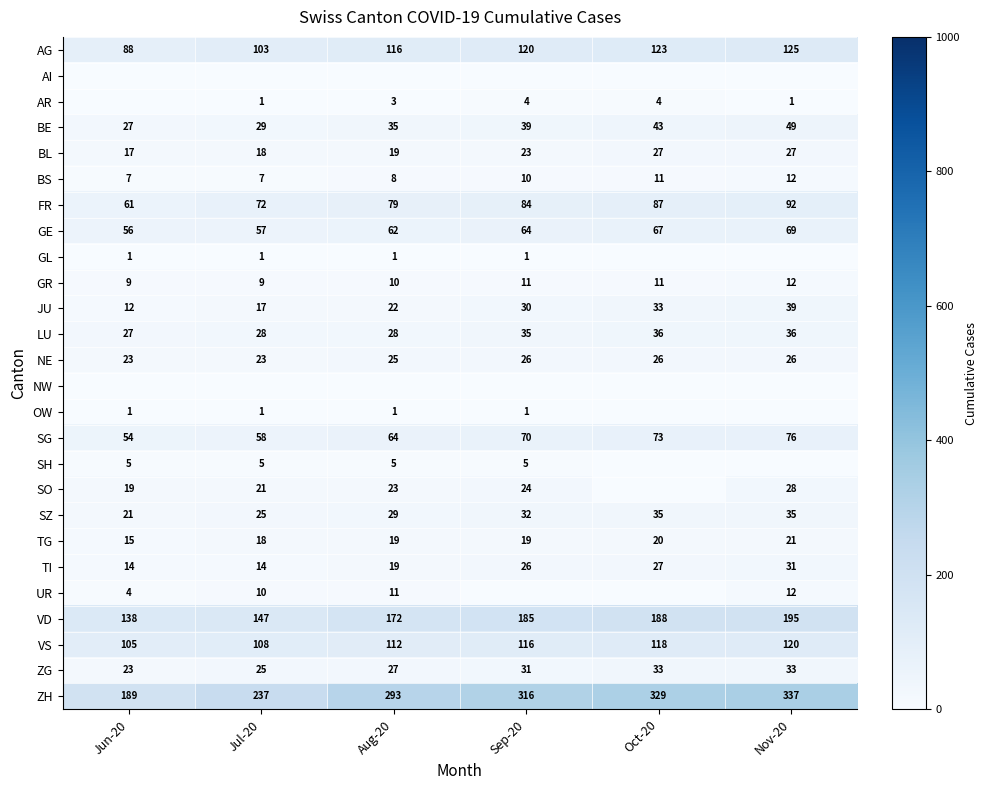

What is the maximum value for VD?

195